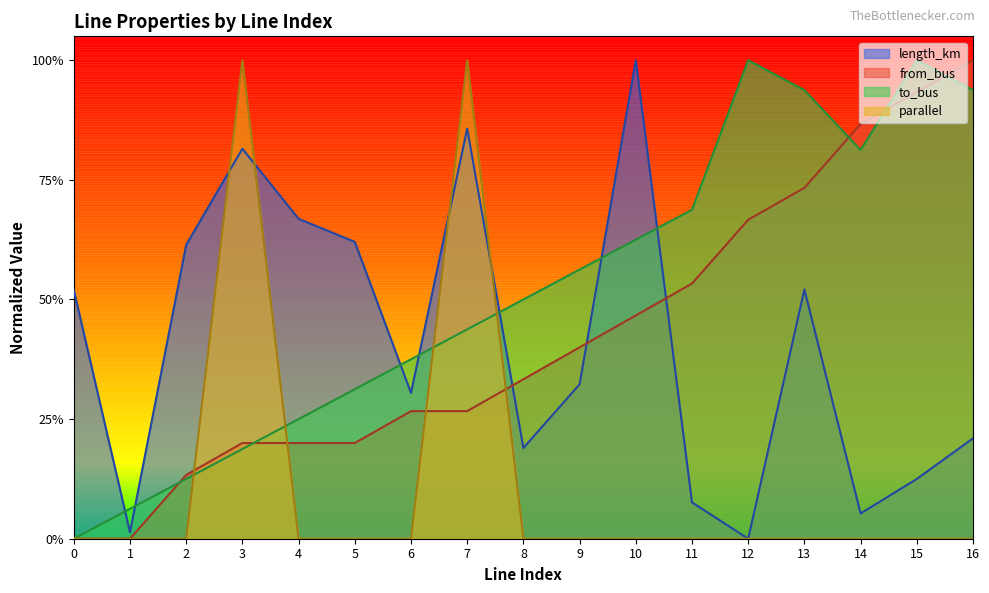

Count the parallel values in the range 0 to 1.

17